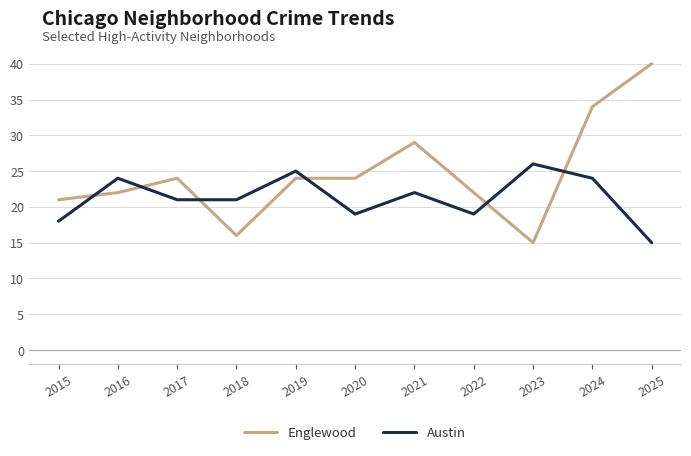

After their last crossing, which series has the higher values: Austin or Englewood?

Englewood